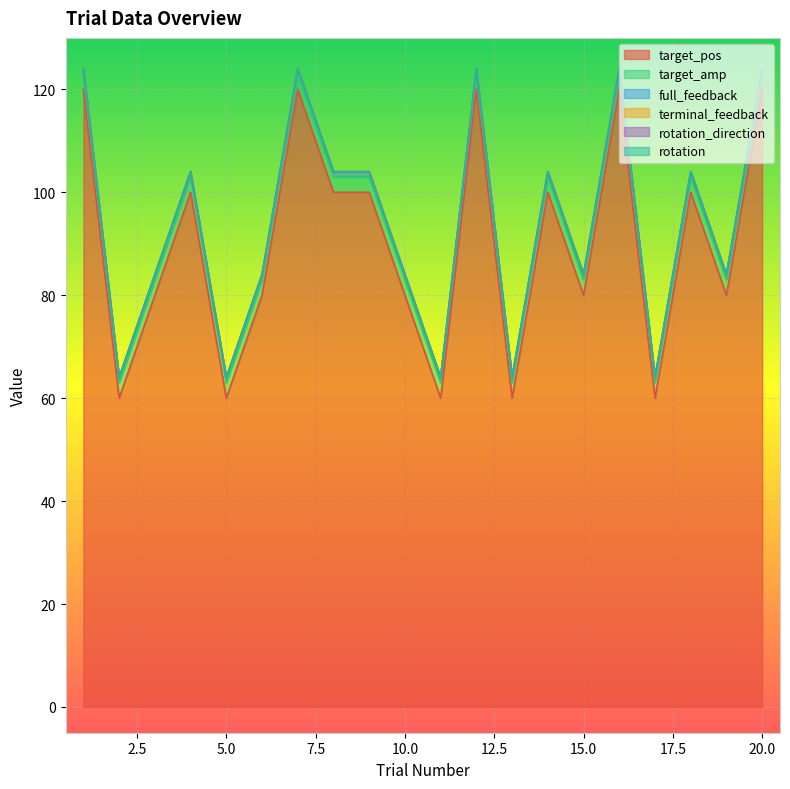

Which series has the largest total across all categories?

target_pos